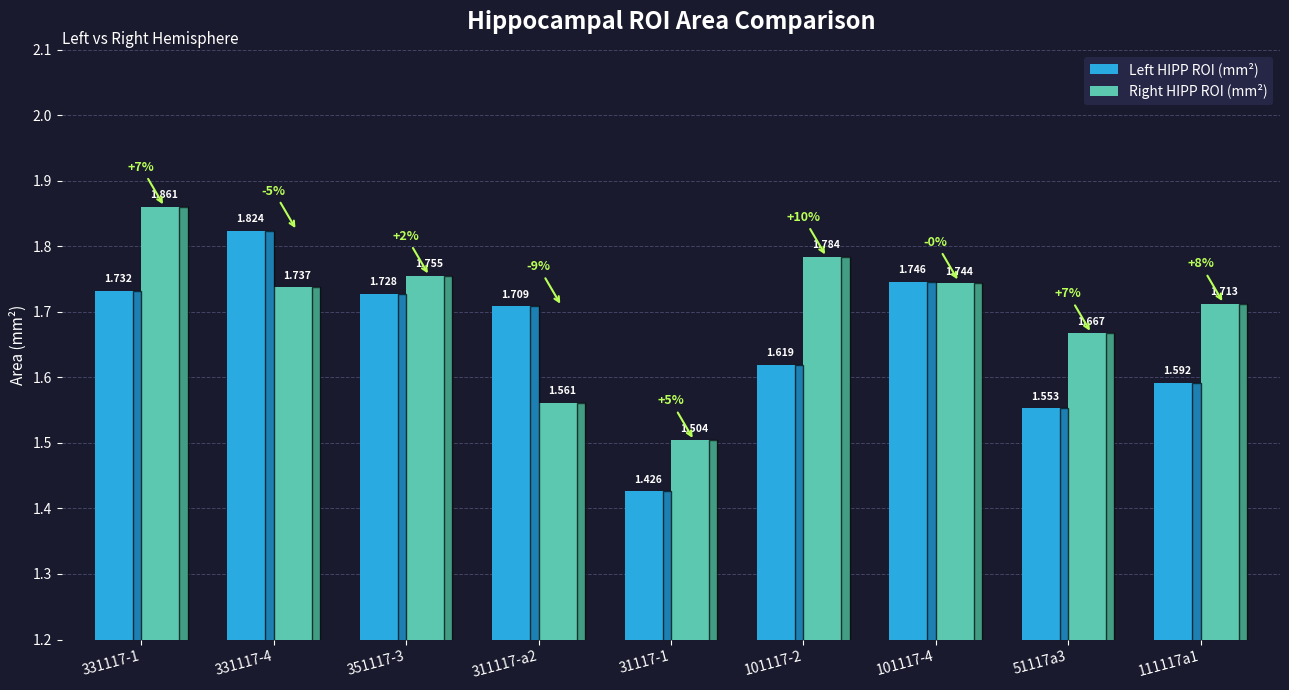

What is the sum of all Left HIPP ROI (mm²) values?

14.9